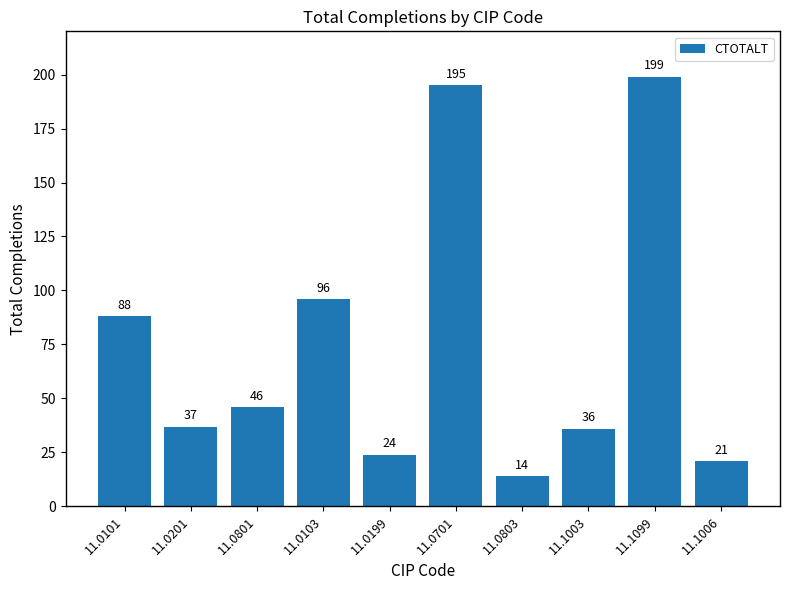

List the labels in order of value, smallest first.

11.0803, 11.1006, 11.0199, 11.1003, 11.0201, 11.0801, 11.0101, 11.0103, 11.0701, 11.1099